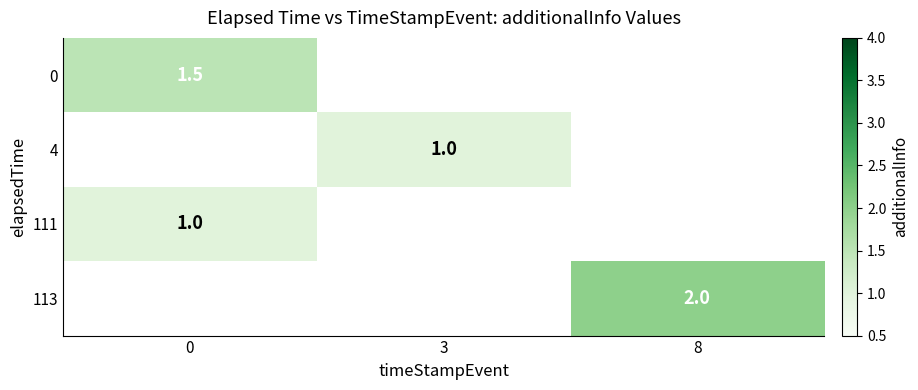

True or false: 0 has a value of 1.5 at 0.

True